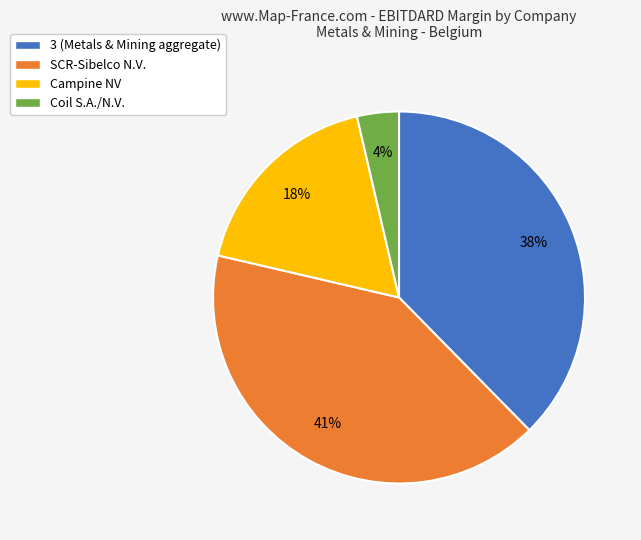

What is the largest slice in the pie chart?

SCR-Sibelco N.V.